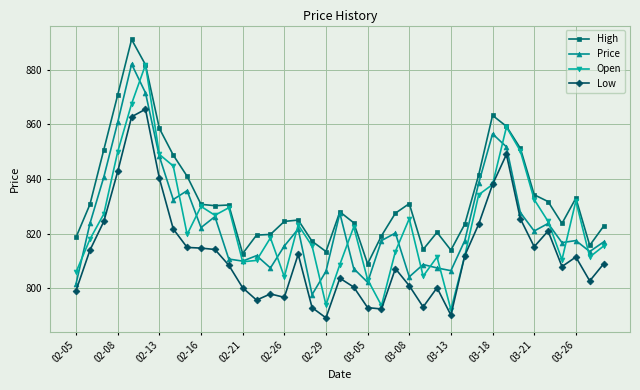

How many lines are shown in the chart?

4